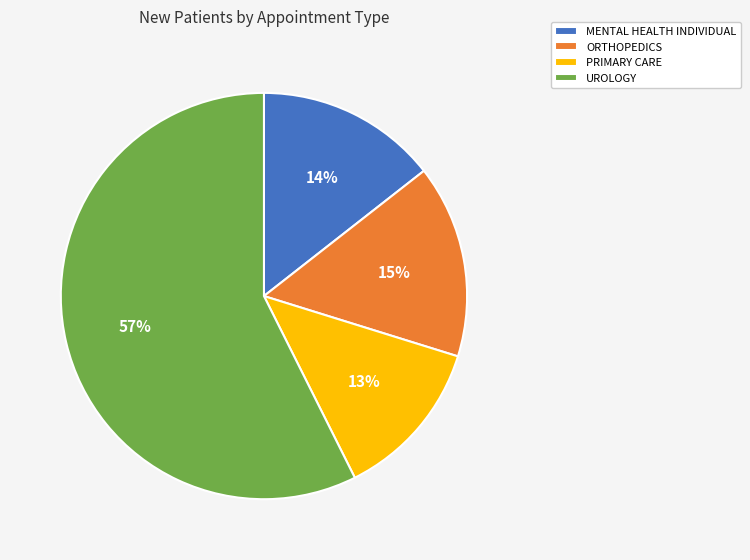

What is the largest slice in the pie chart?

UROLOGY